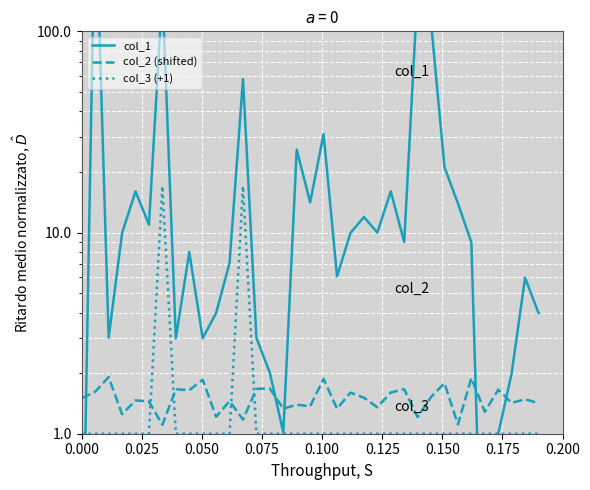

How many categories are shown in the chart?

35